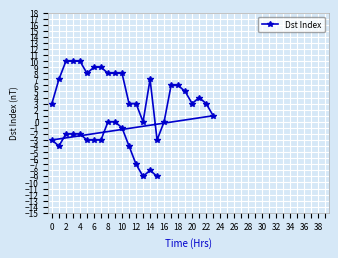

How many interior local peaks (higher than both neighbors) does the data have?

3